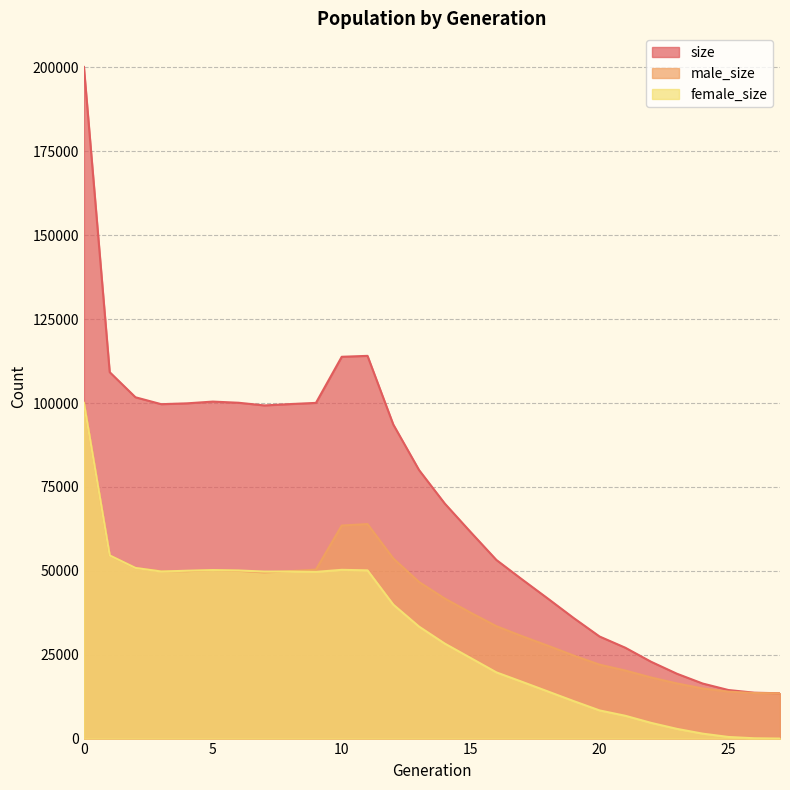

Does the chart have visible grid lines?

Yes